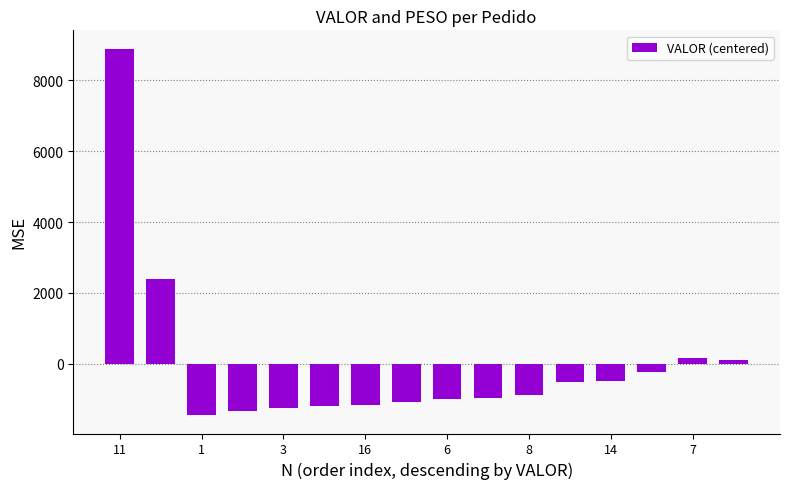

What is the difference between the second highest and minimum values?

3855.4